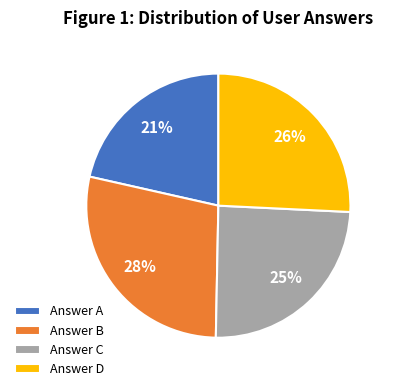

Is it true that Answer C is 35% of the pie?

False